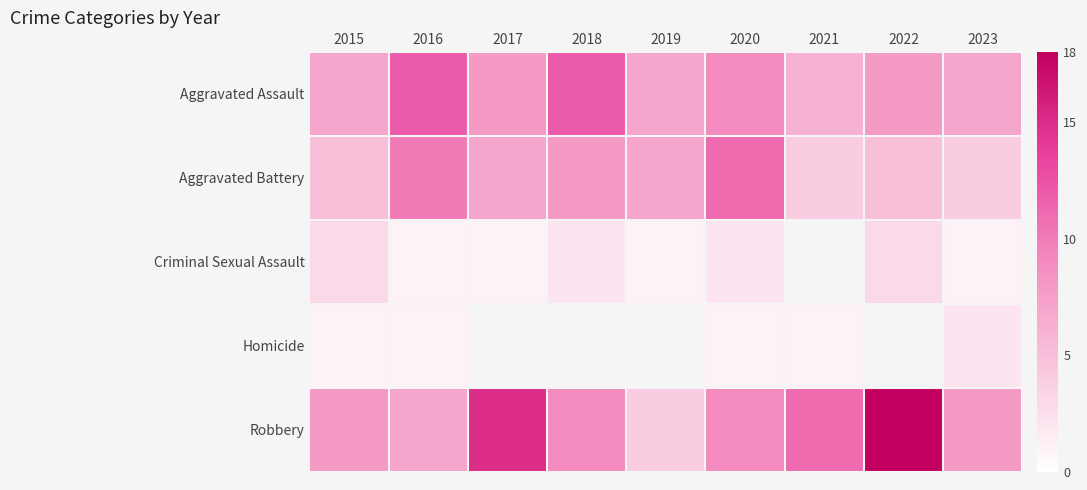

What is the difference between the maximum and minimum values in the Aggravated Battery series?

7.0